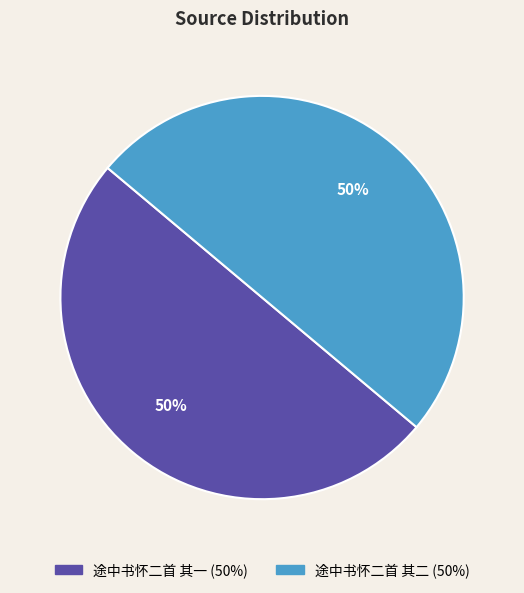

To the nearest percent, what is the average slice percentage?

50%